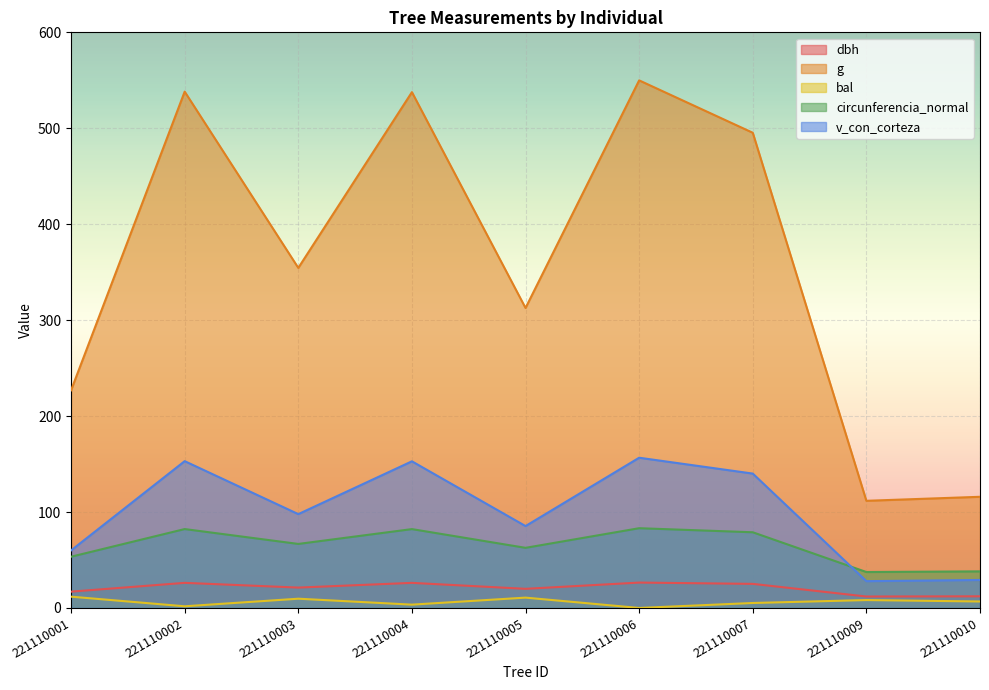

True or false: bal and g intersect in this chart.

False